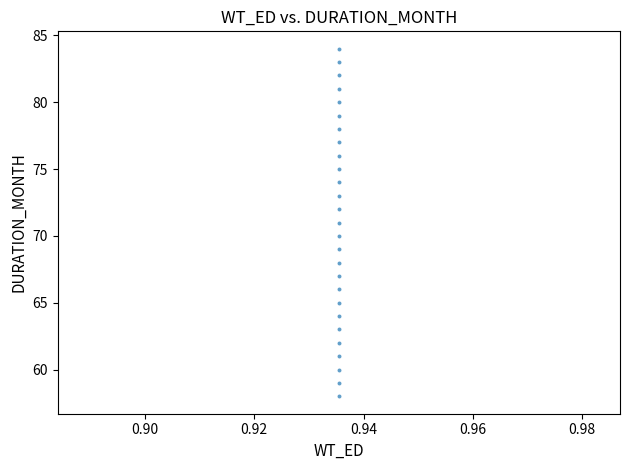

What is the range of Y values (max minus min)?

26